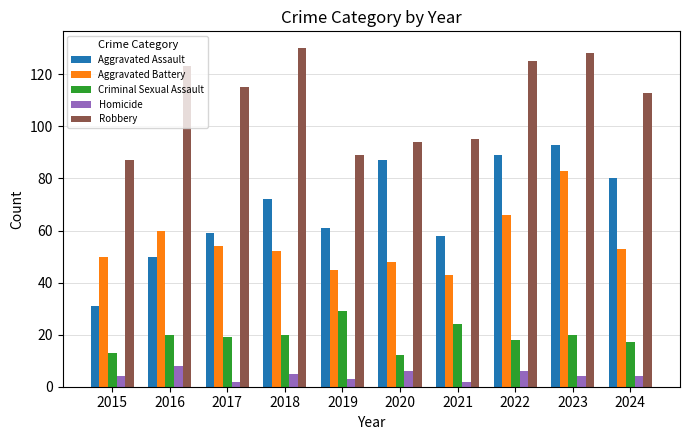

How many bars are there in total?

50